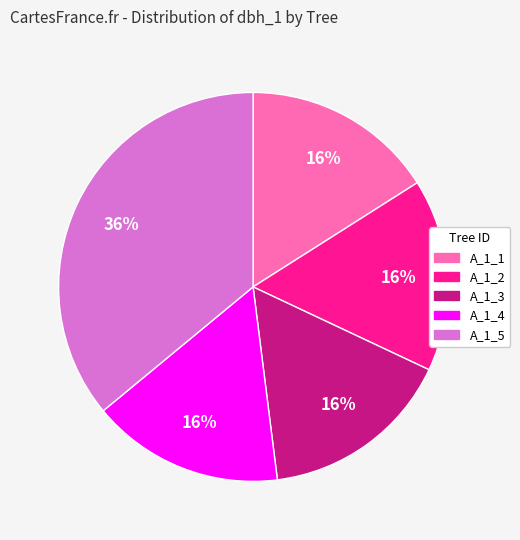

To the nearest percent, what is the difference between the largest and smallest slice percentages?

20%